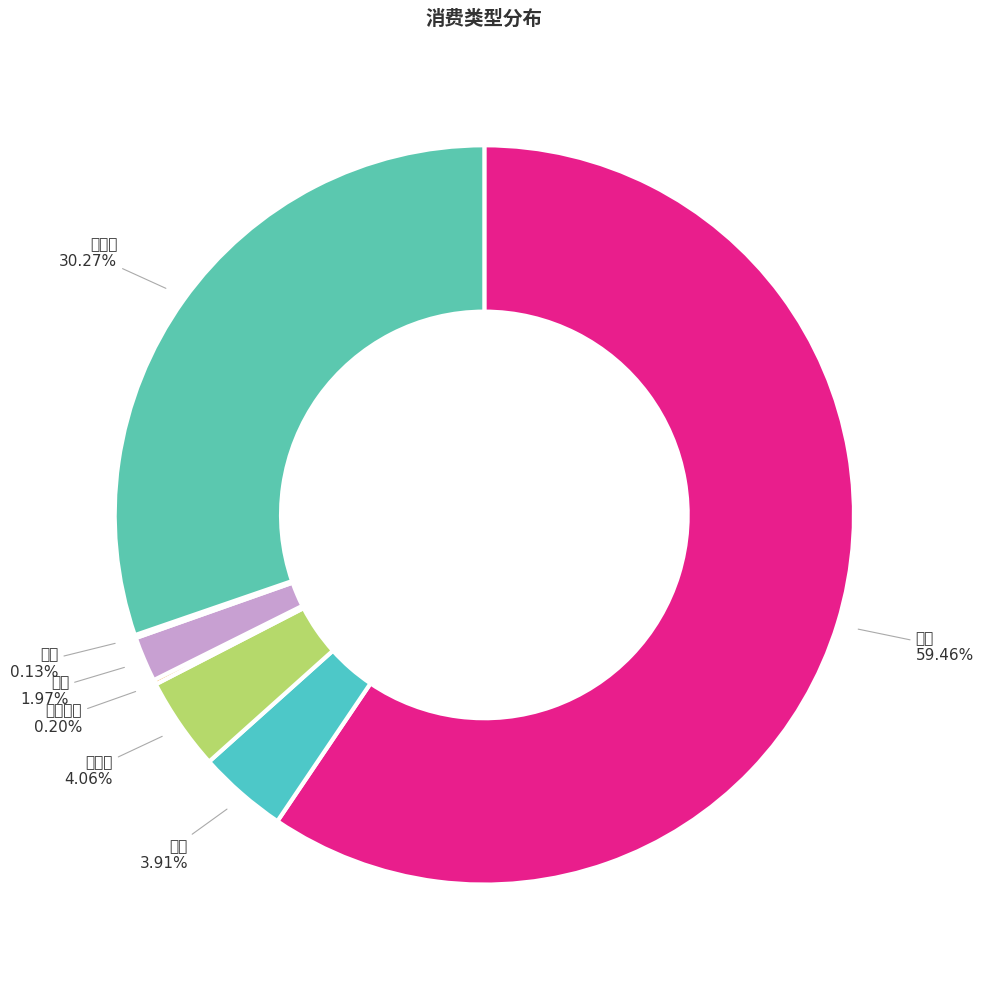

To the nearest percent, what is the average slice percentage?

14%